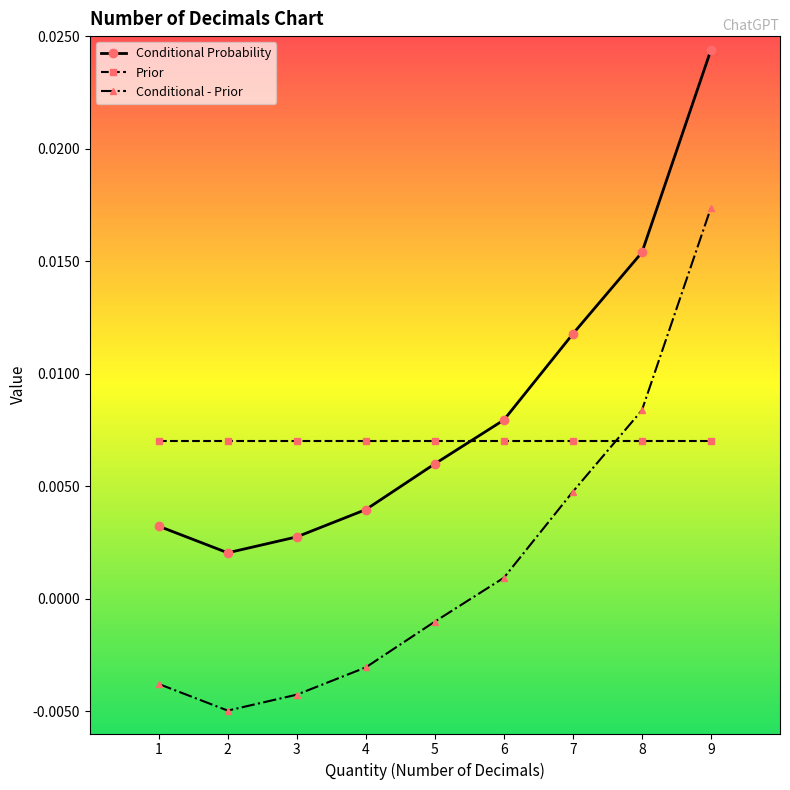

Is the value of Prior at 9 greater than the value of Conditional - Prior at 7?

Yes